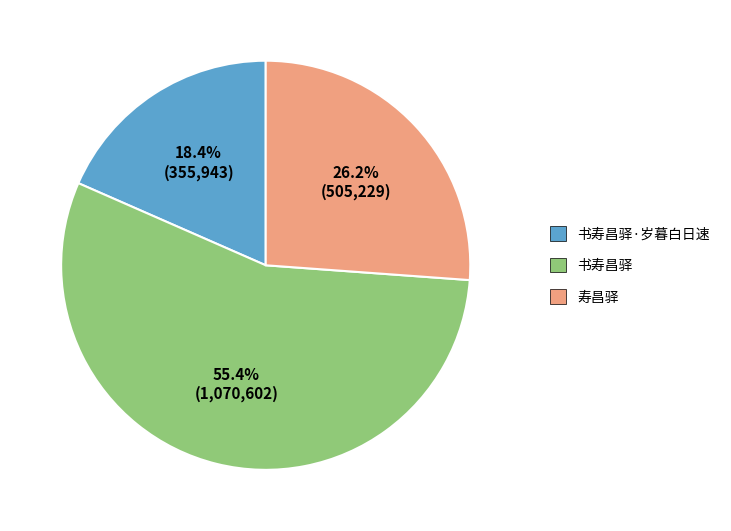

Count the number of slices in the pie.

3